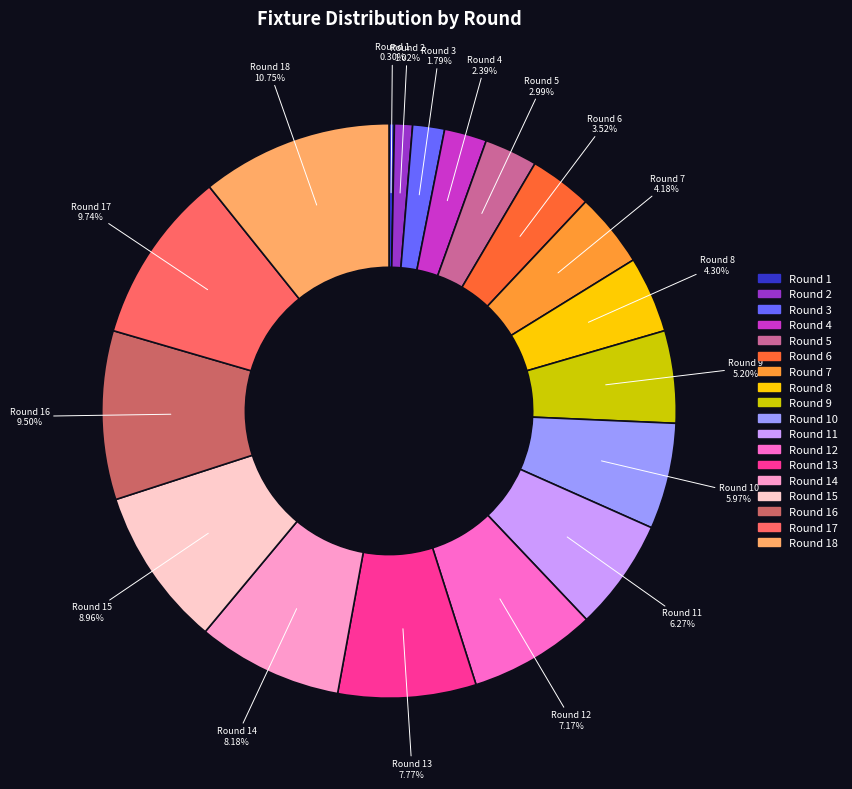

Does any single category account for the majority?

No